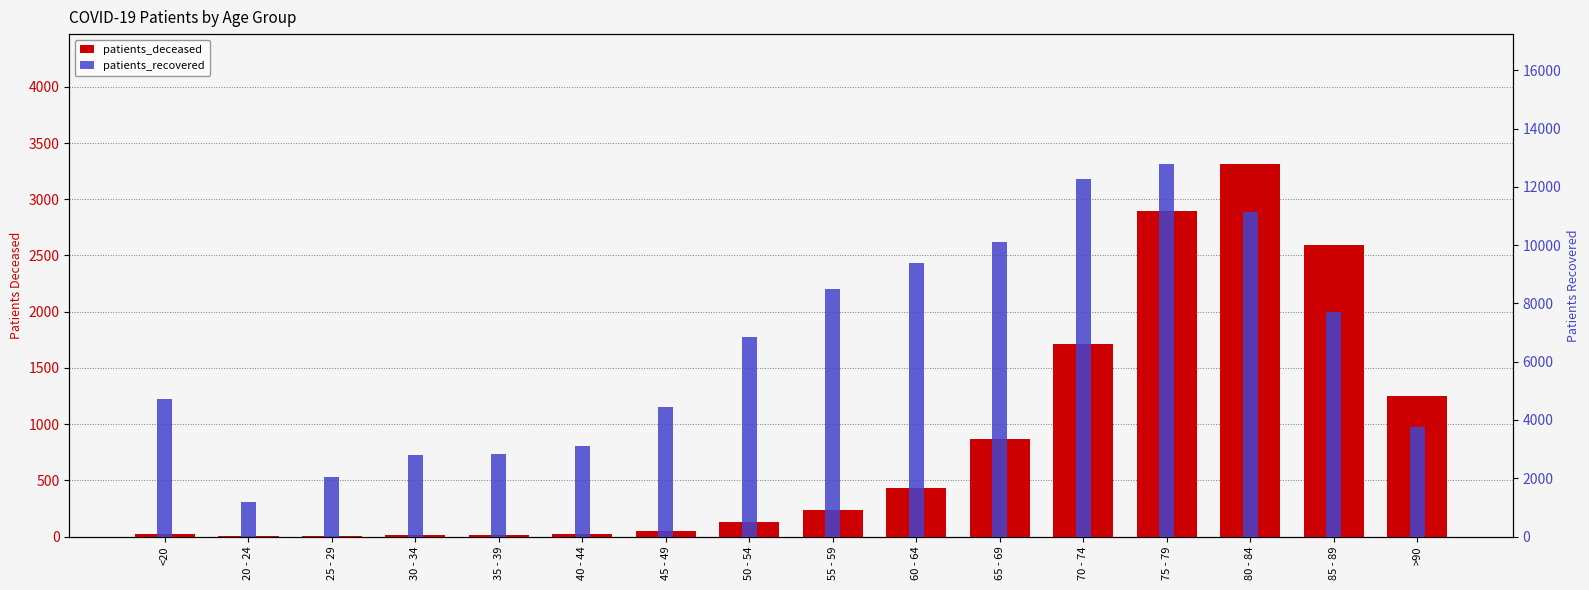

What value does the patients_deceased series have at 60 - 64, to the nearest 10?

430